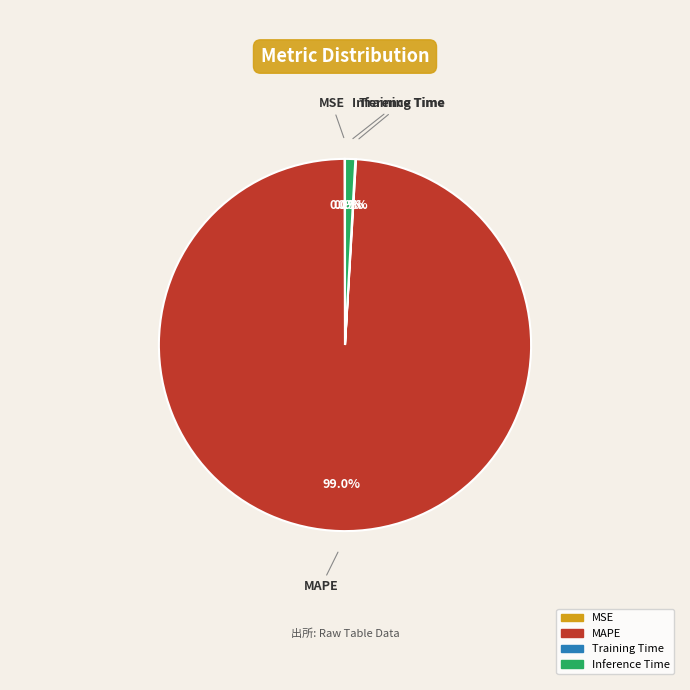

What portion of the pie excludes Inference Time?

99.1%